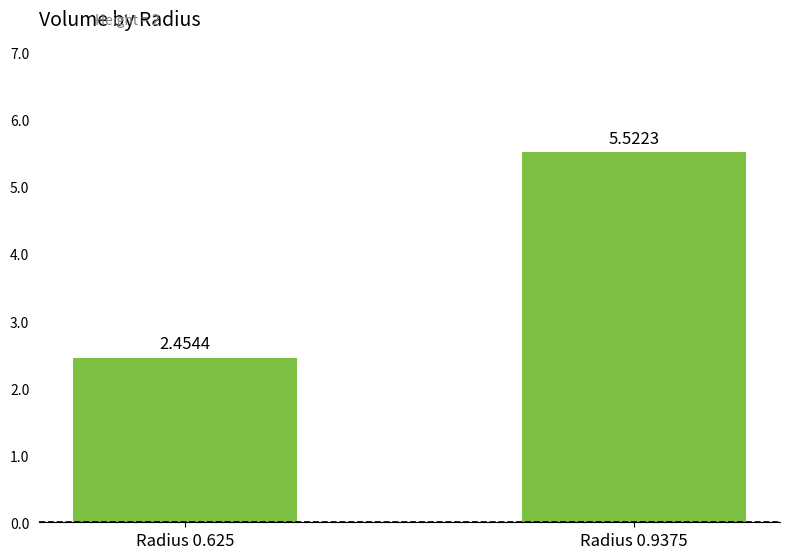

What is the value of the 2nd bar from the left?

5.5